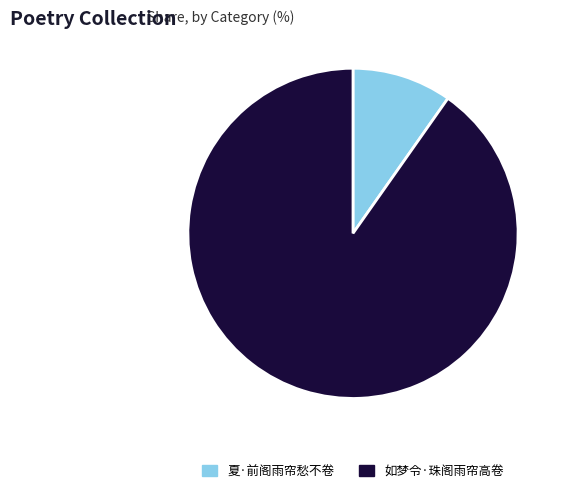

Does any single category account for the majority?

Yes